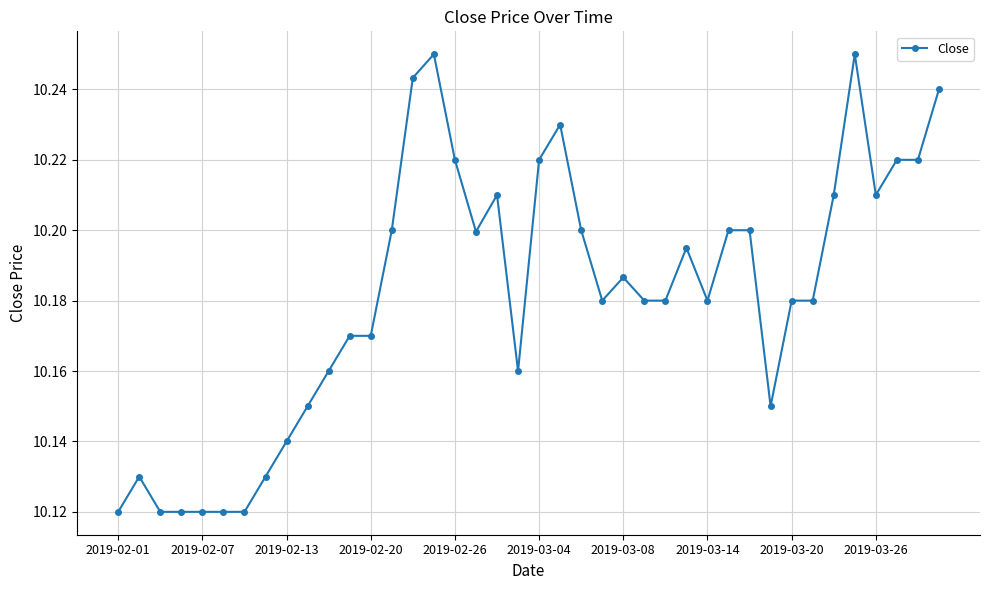

What is the sum of all values?

407.3